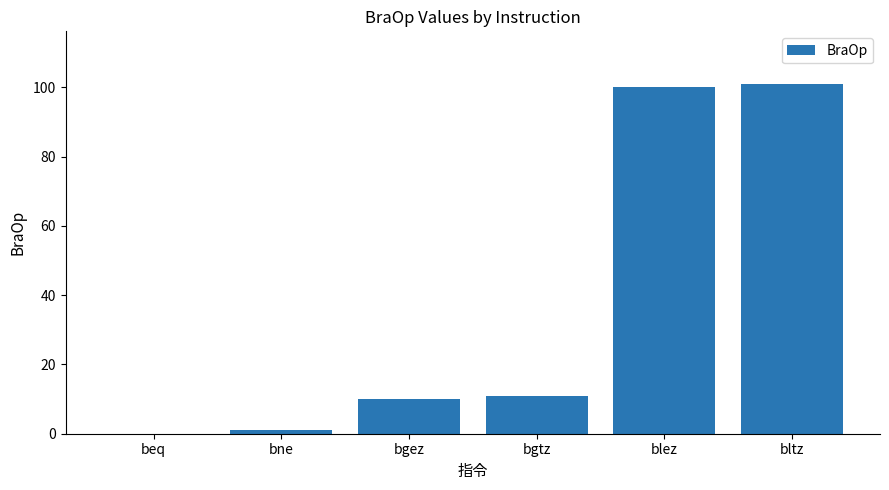

Is it true that the value at bltz is 101?

True